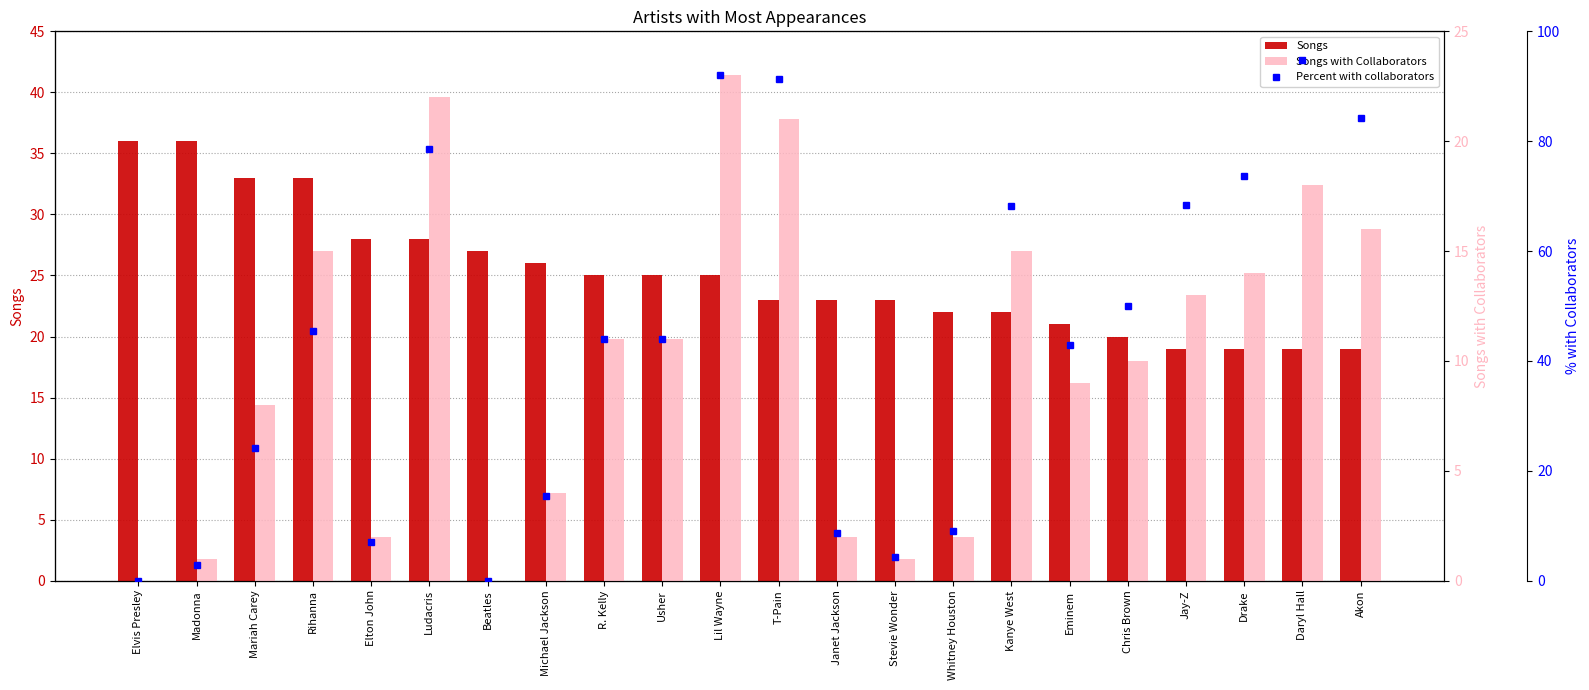

How many values in the Songs with Collaborators series are below 11?

11